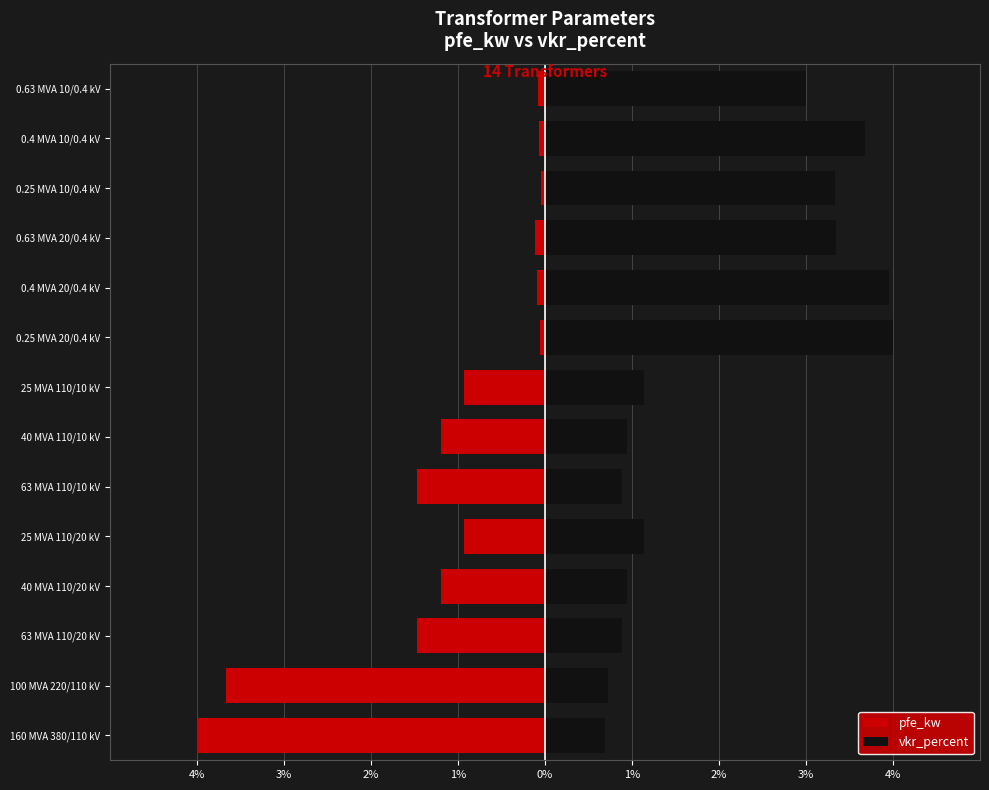

What is the difference between the highest and lowest values at 4%?

4.7